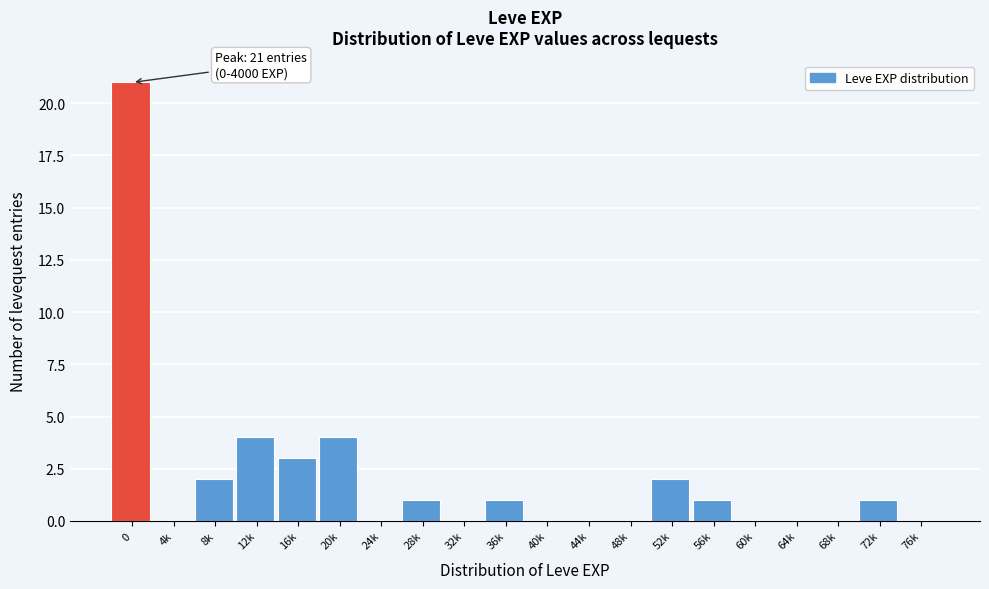

Reading right to left, extract all data points from this chart.

76k=0	72k=1	68k=0	64k=0	60k=0	56k=1	52k=2	48k=0	44k=0	40k=0	36k=1	32k=0	28k=1	24k=0	20k=4	16k=3	12k=4	8k=2	4k=0	0=21